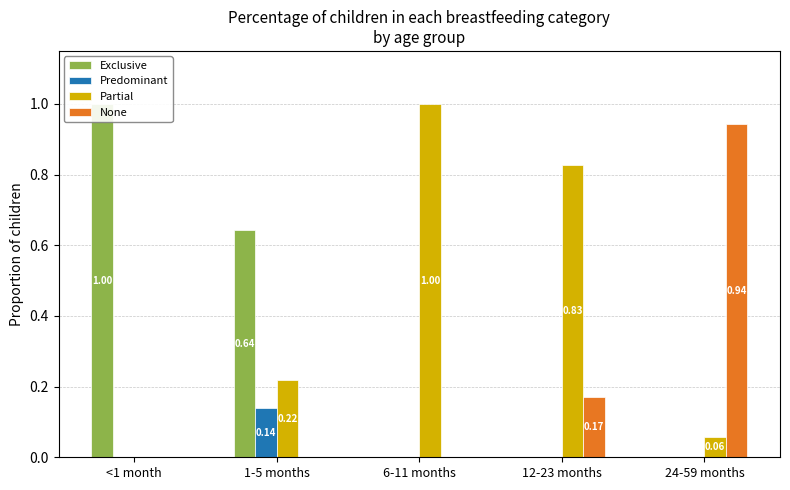

How many distinct data groups are displayed?

4